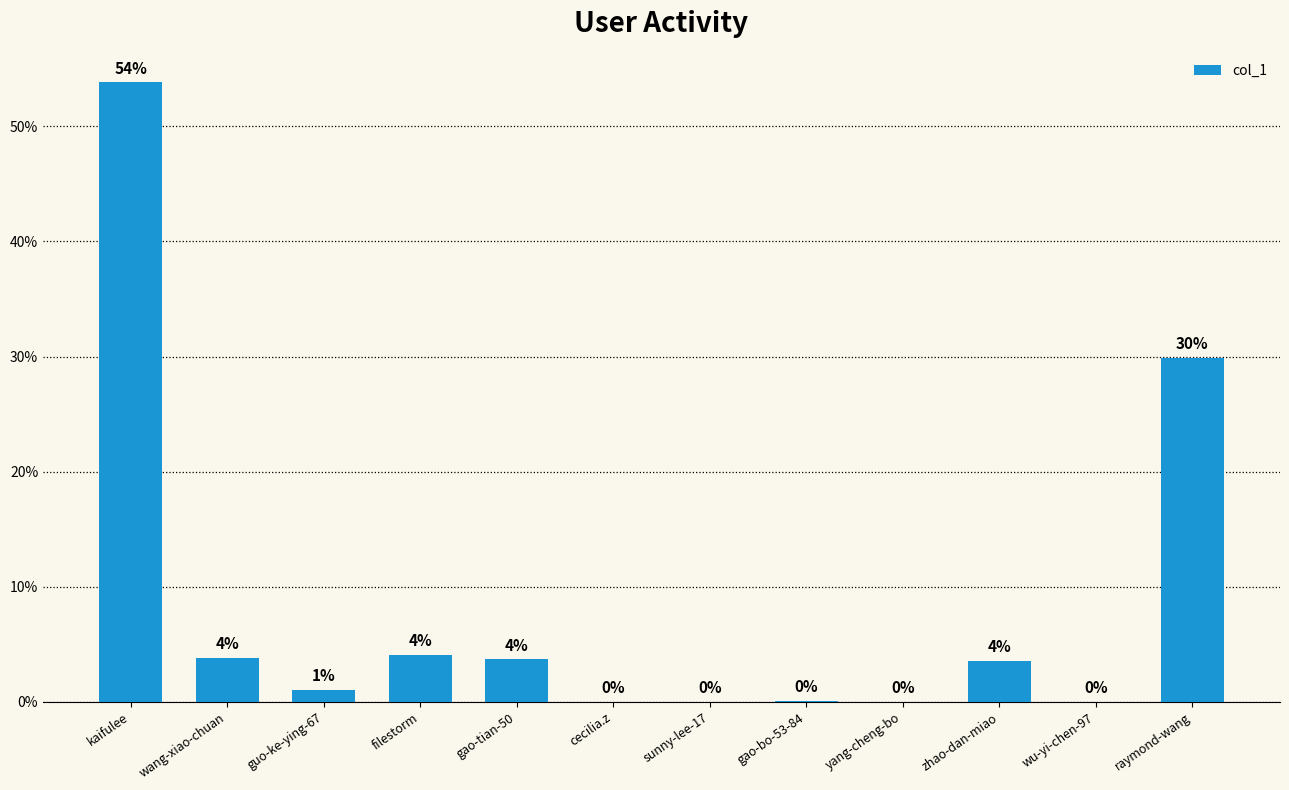

The value at raymond-wang is 48.8. True or false?

False